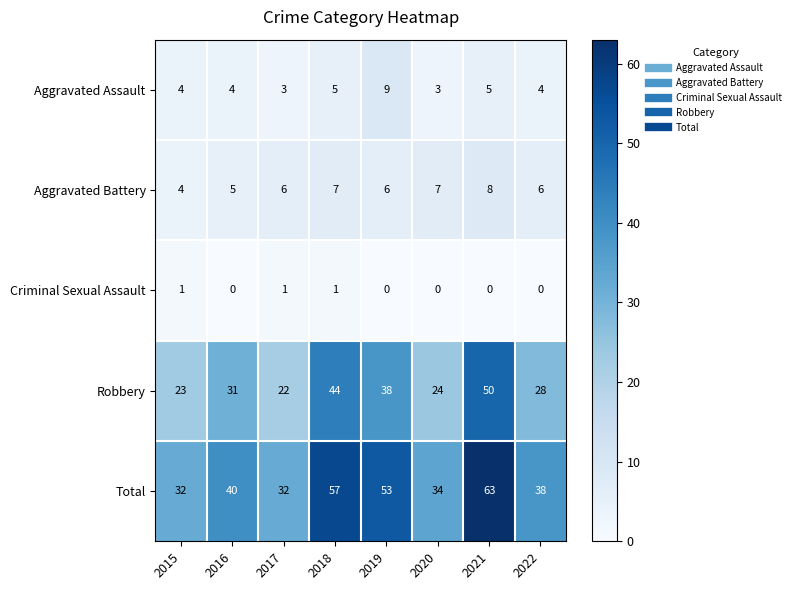

What is the minimum value for Aggravated Battery?

4